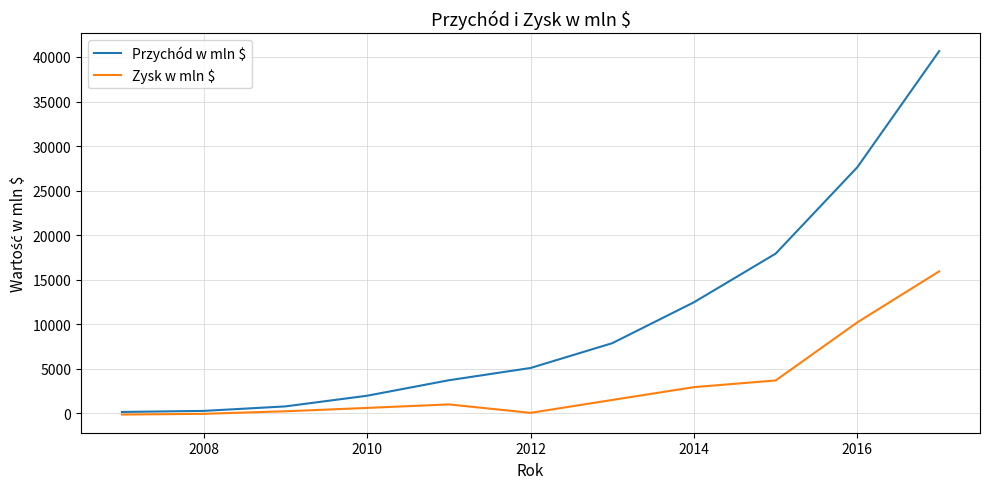

What is the maximum value shown in the chart?

40653